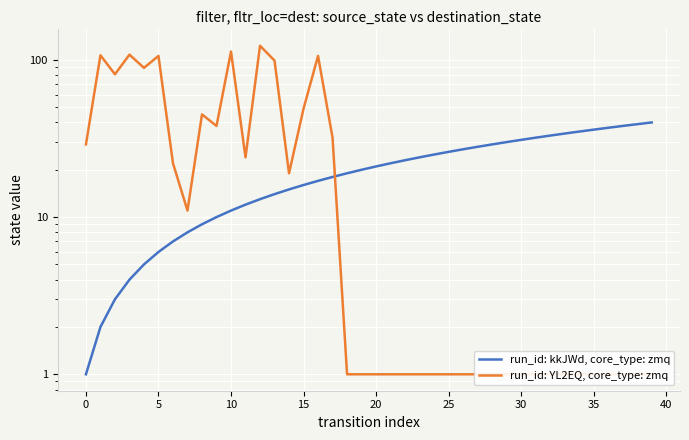

What is the difference between the highest and lowest values at 37?

37